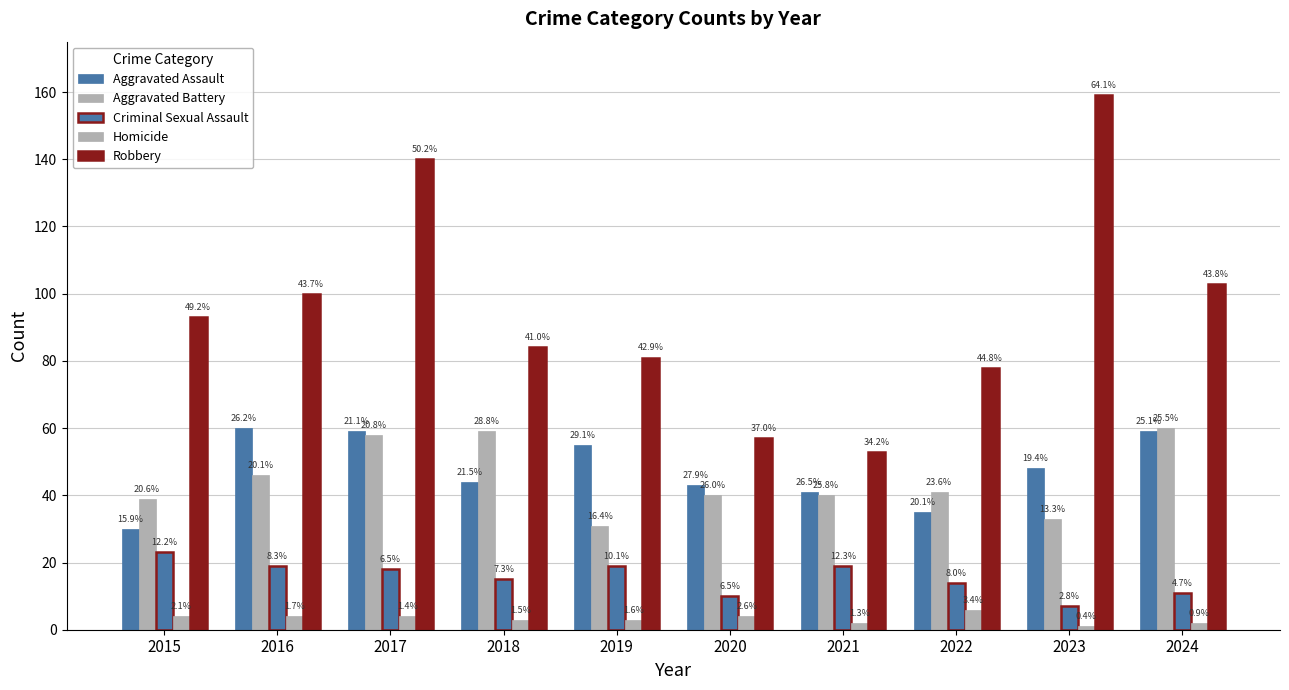

Which has a higher value, 2020 or 2021?

2020